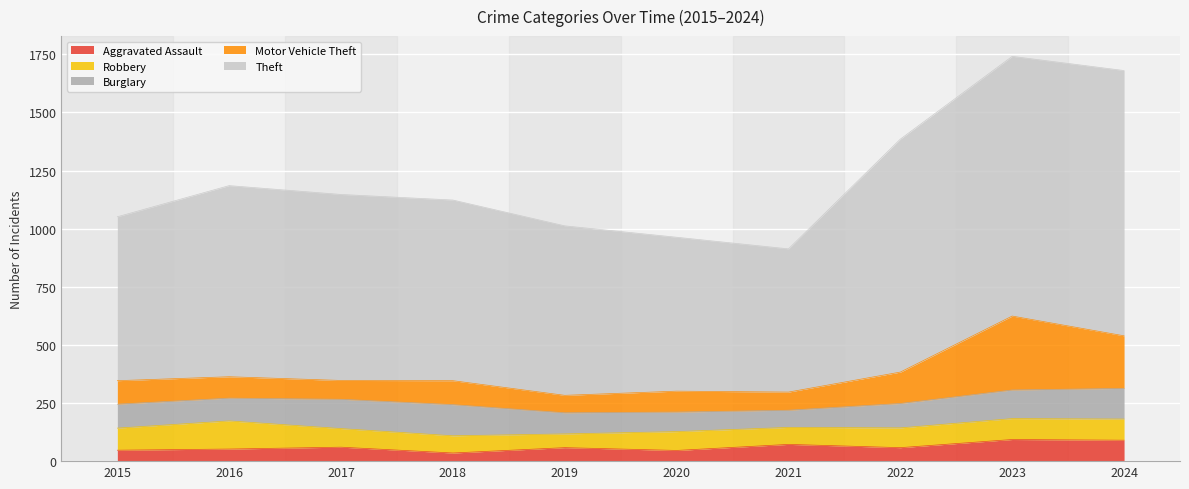

Which has a higher value, 2019 or 2016?

2019